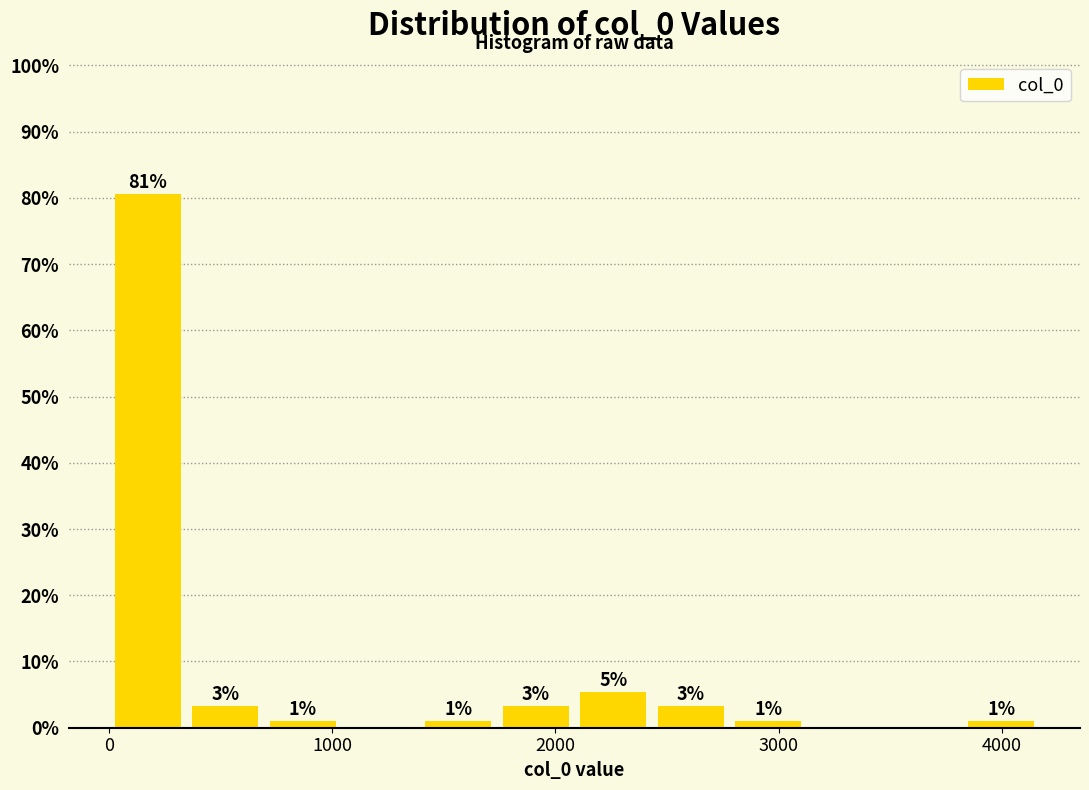

Around what value on the x-axis is the tallest bar? Give the approximate position of its centre, as read against the axis.

200